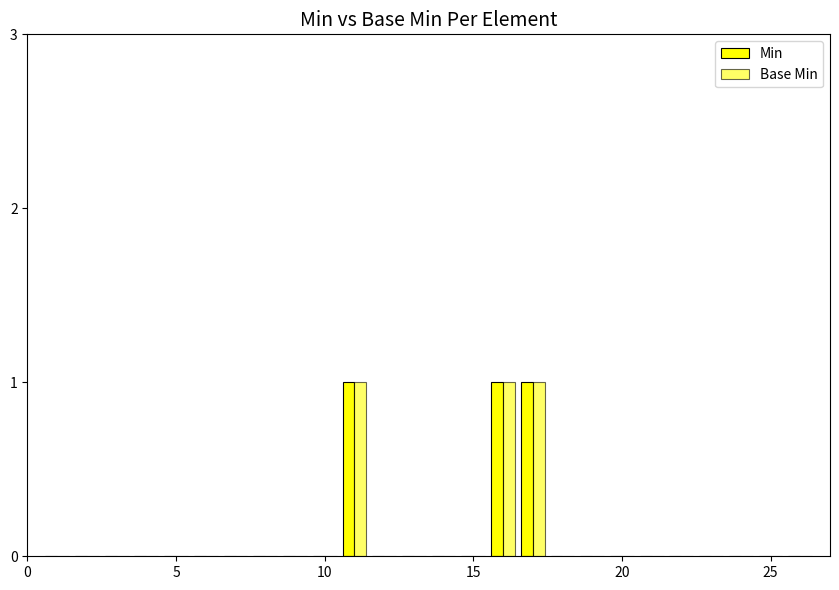

Count the number of data series in this chart.

2